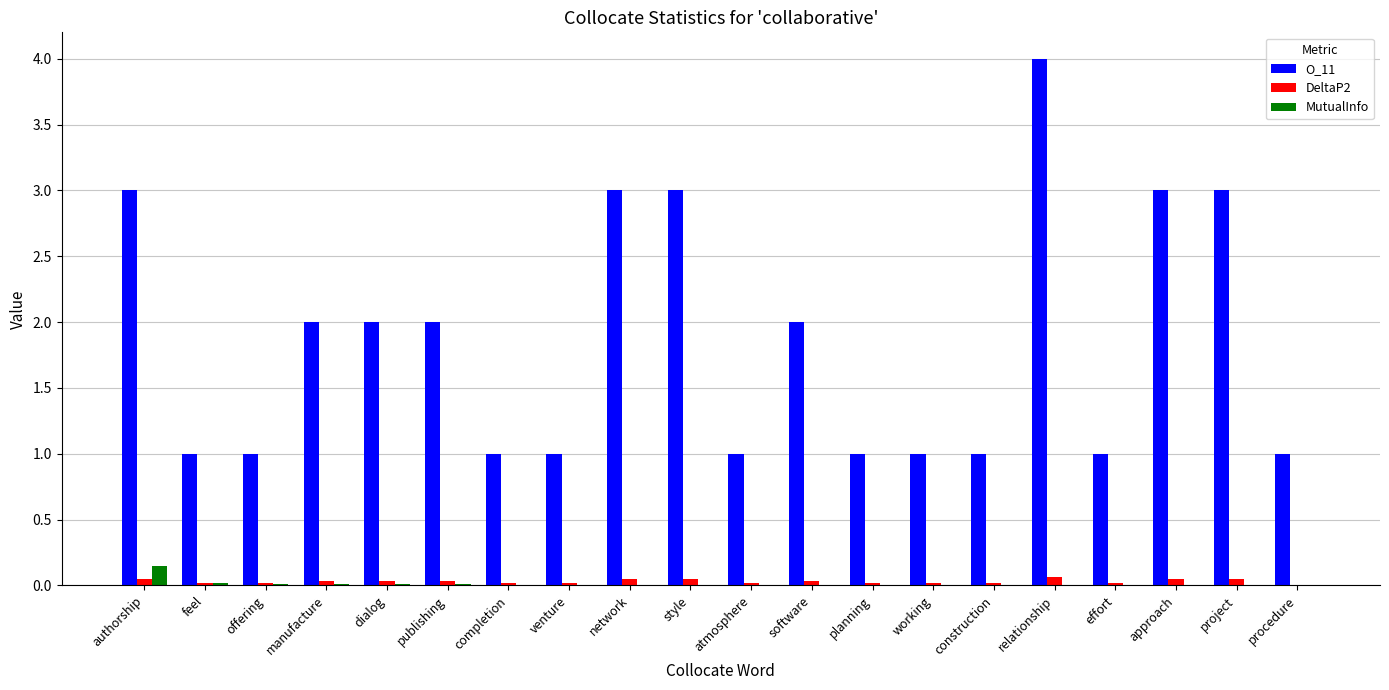

What is the maximum value shown in the chart?

4.0